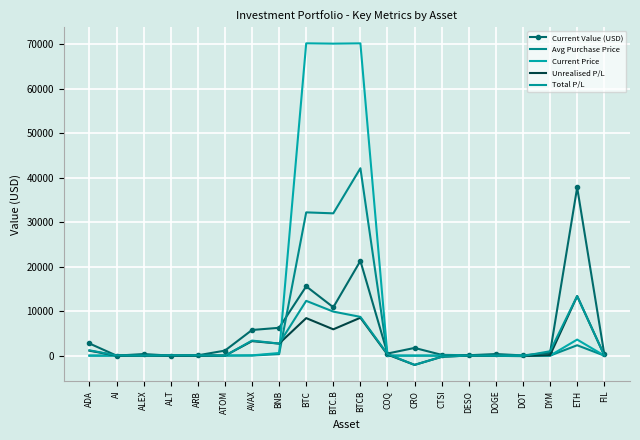

At how many categories does at least one series exceed 52301?

3